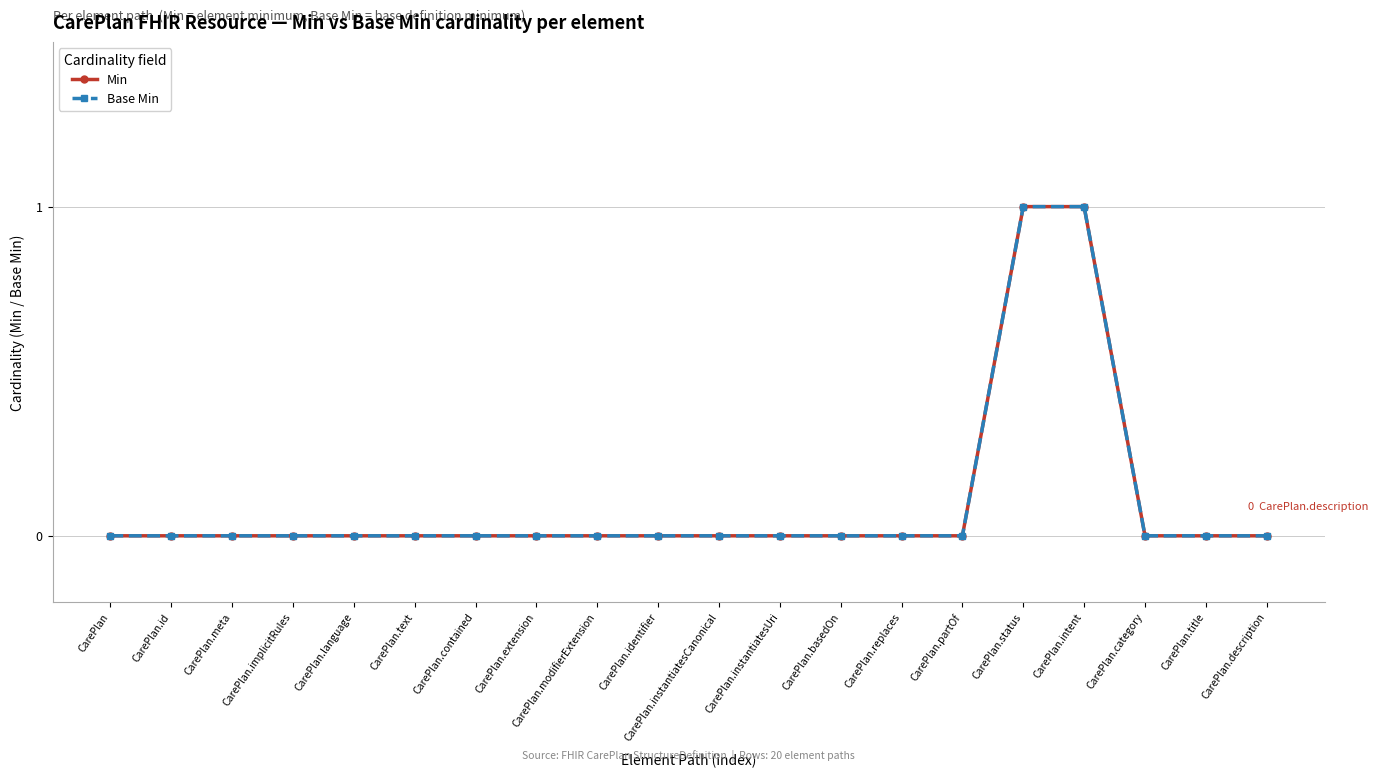

Is this an area chart (filled region under the line)?

No